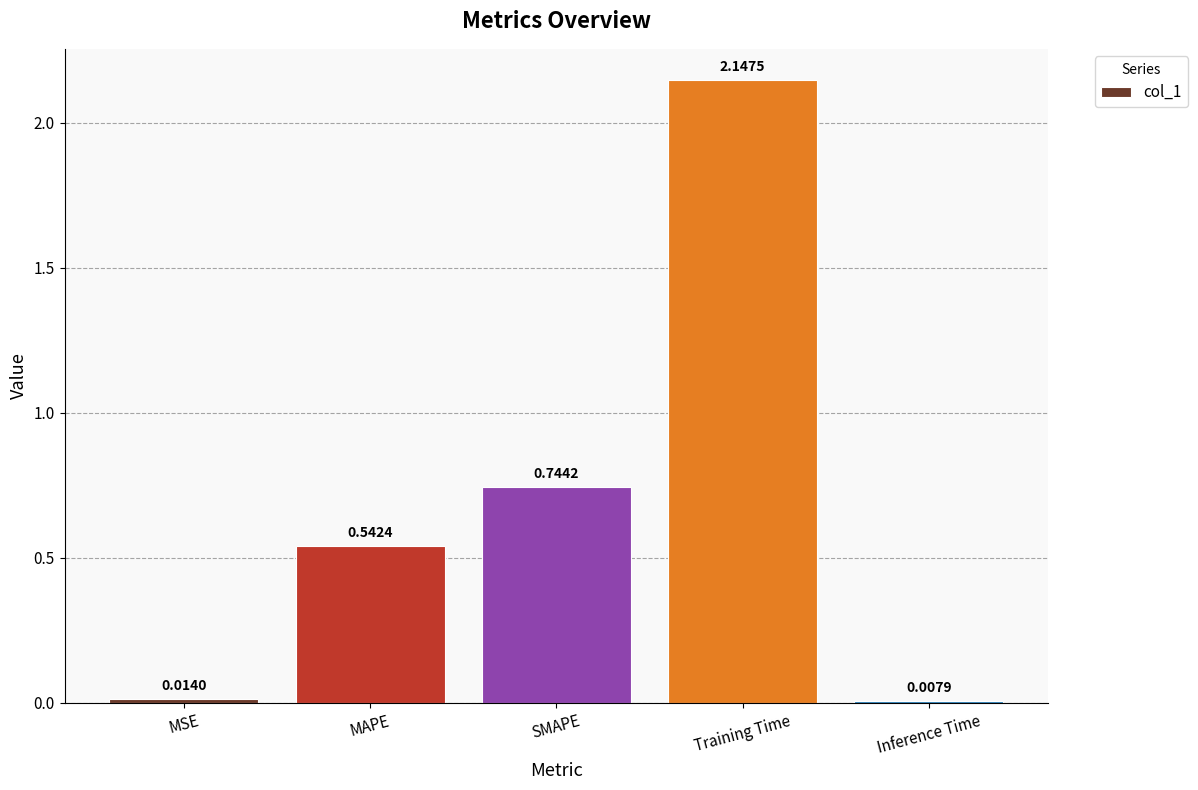

Rank the categories by value from lowest to highest.

Inference Time, MSE, MAPE, SMAPE, Training Time